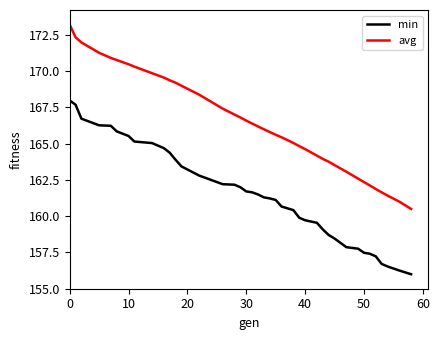

True or false: avg and min intersect in this chart.

False